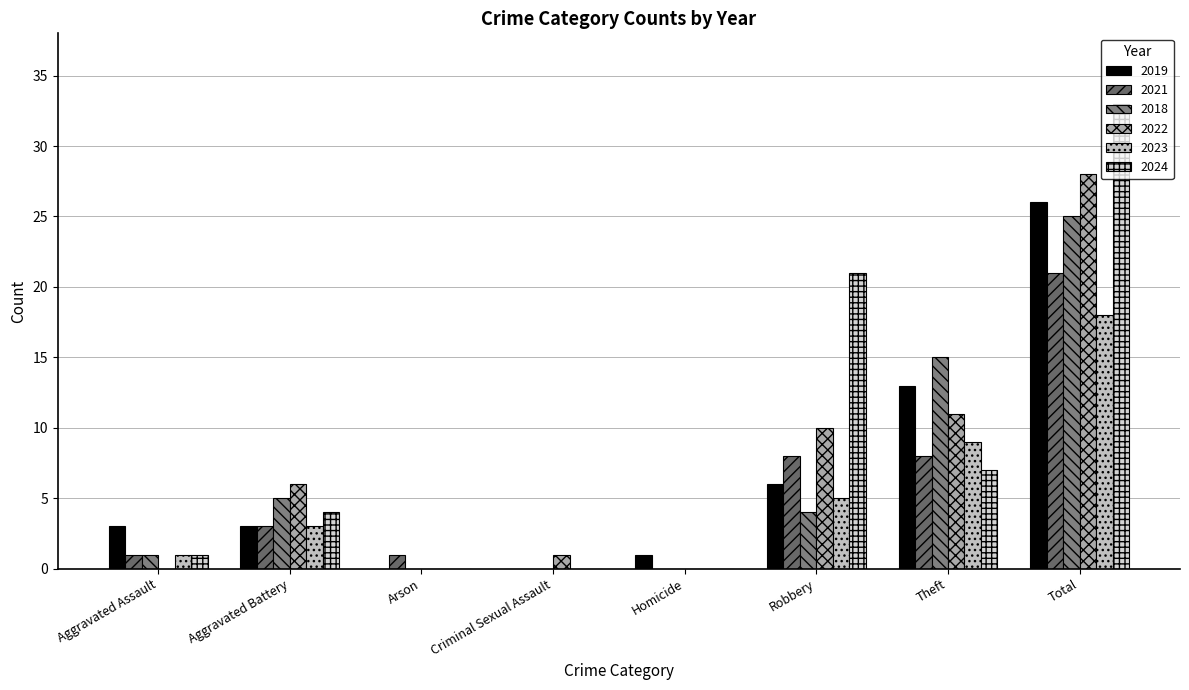

Are the bars grouped side by side (vs. stacked)?

Yes